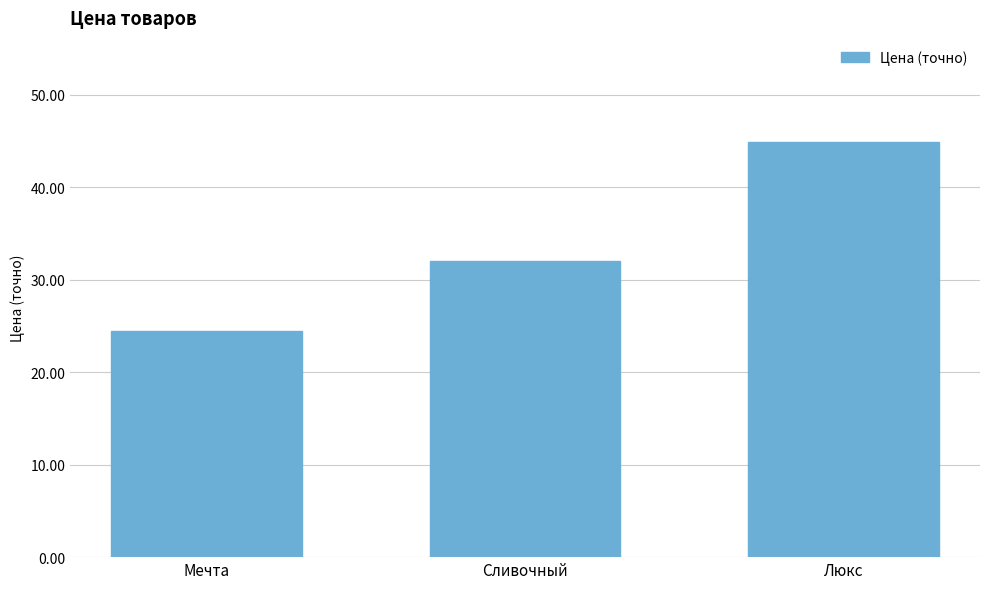

What is the sum of all values?

101.4